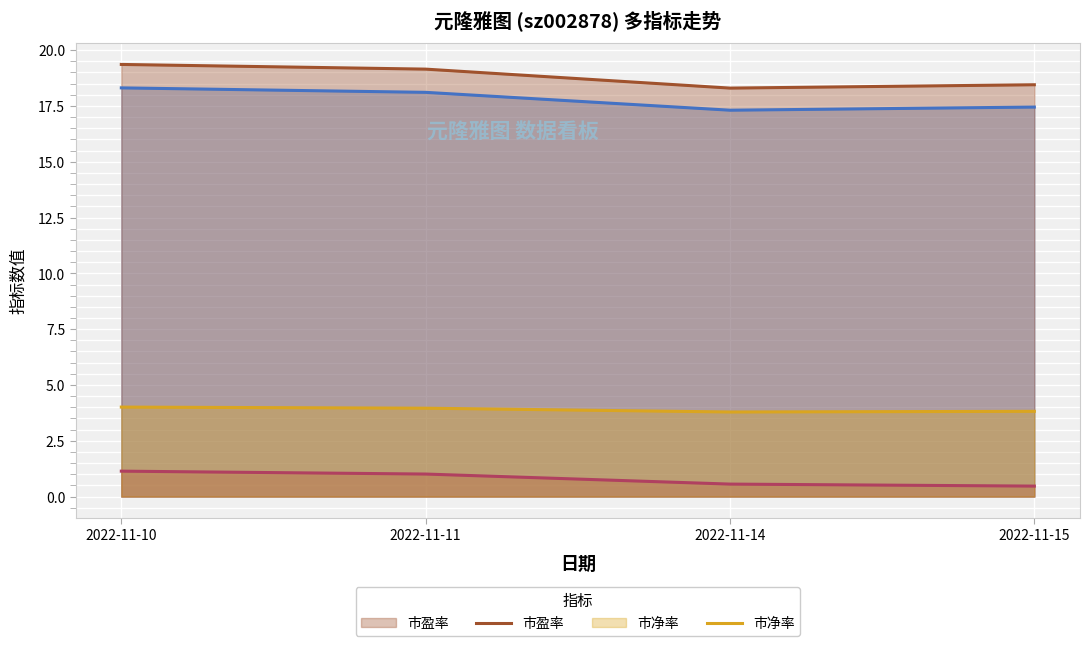

Which series has the largest total across all categories?

市盈率